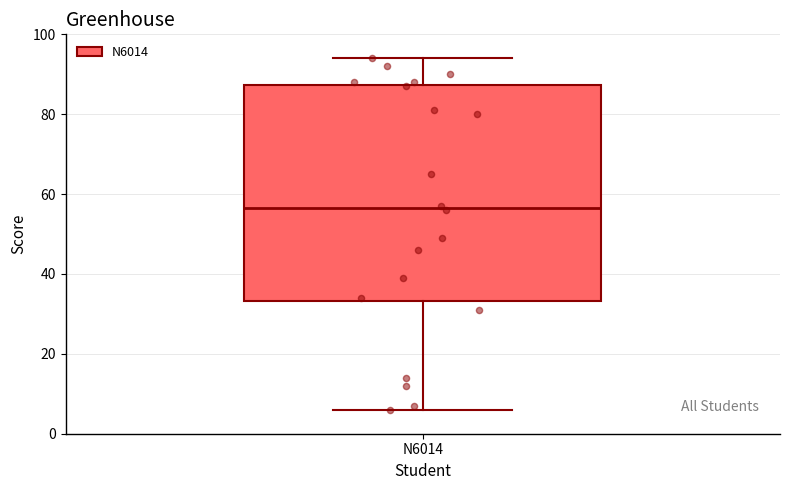

Transcribe this box plot: give where the median line is, the range the box spans, and where the two whiskers end, as read against the y-axis. The values are not printed on the chart, so give them approximately, as read against the axis.

median 56, box 34 to 88, whiskers 6 to 94